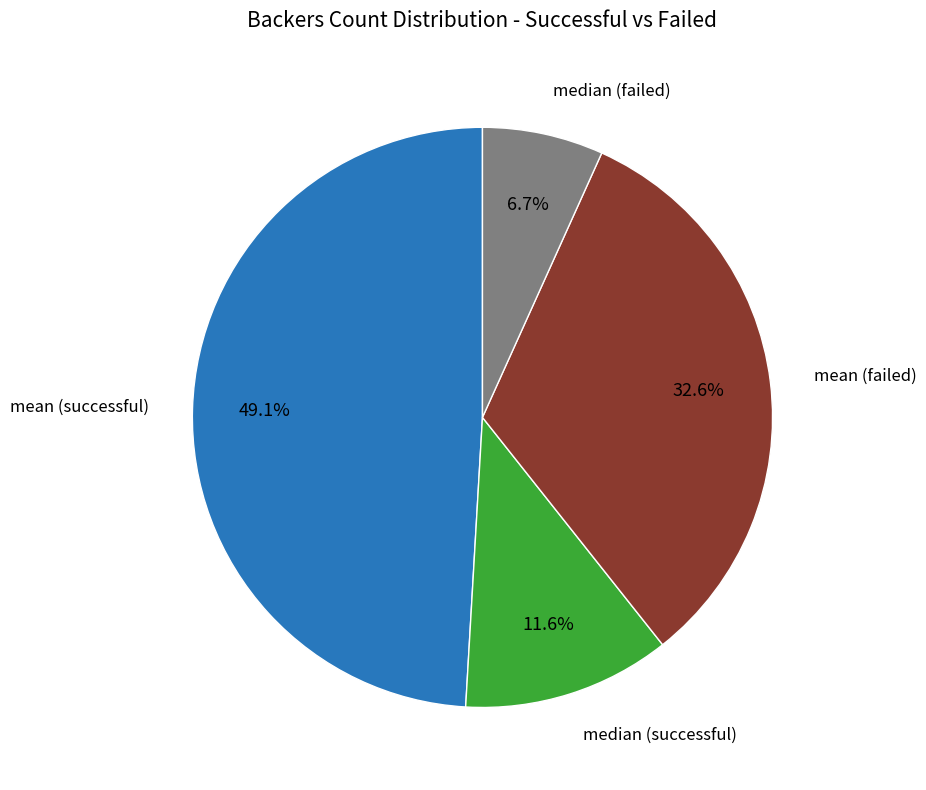

Does any single category account for the majority?

No